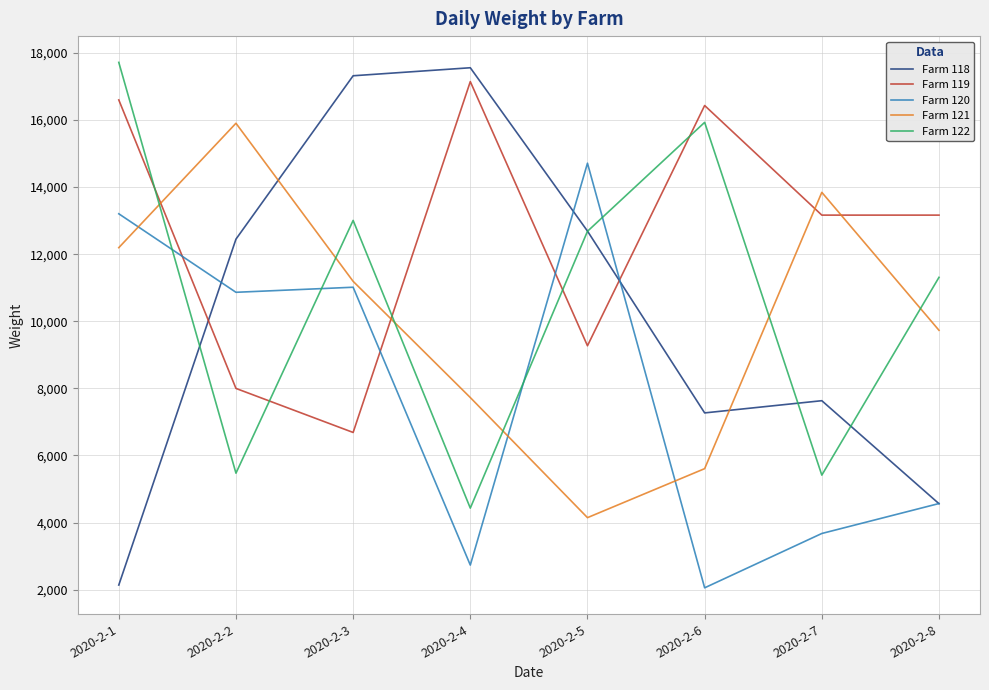

At 2020-2-1, list the series in order from largest to smallest.

Farm 122, Farm 119, Farm 120, Farm 121, Farm 118